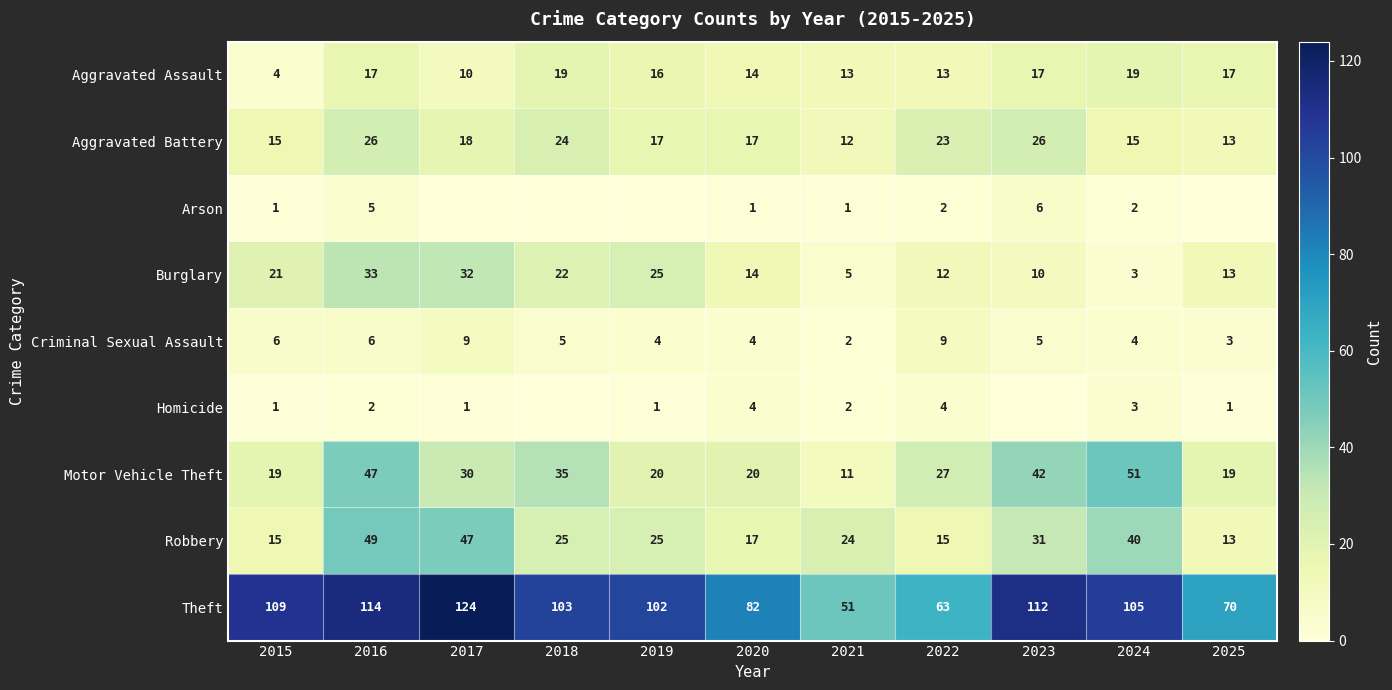

How many Criminal Sexual Assault values are between 4 and 6?

7